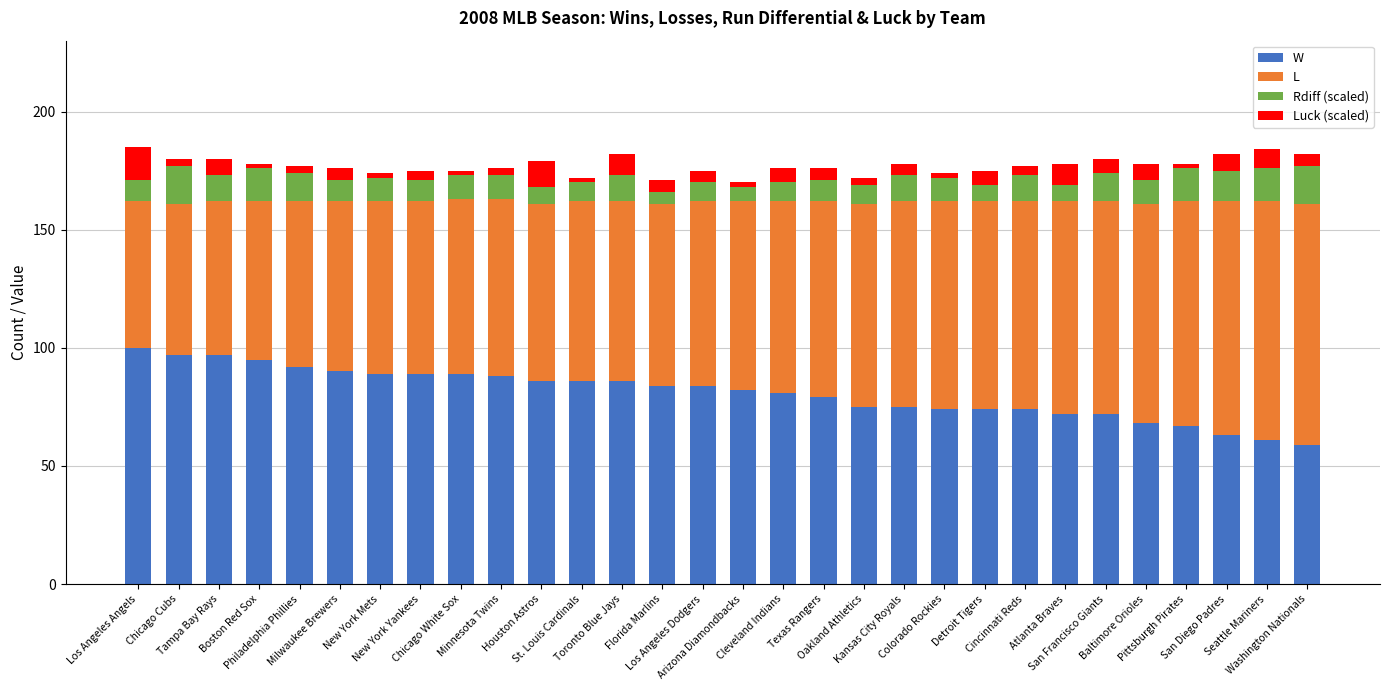

What is the total value across all series at Minnesota Twins?

176